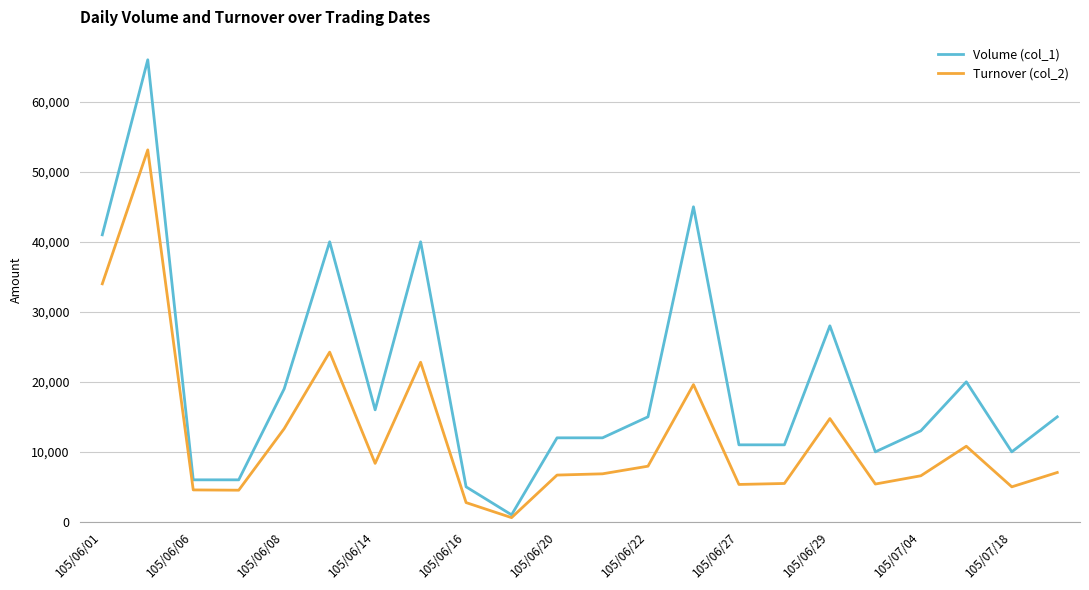

What is the average value of the Turnover (col_2) series?

12261